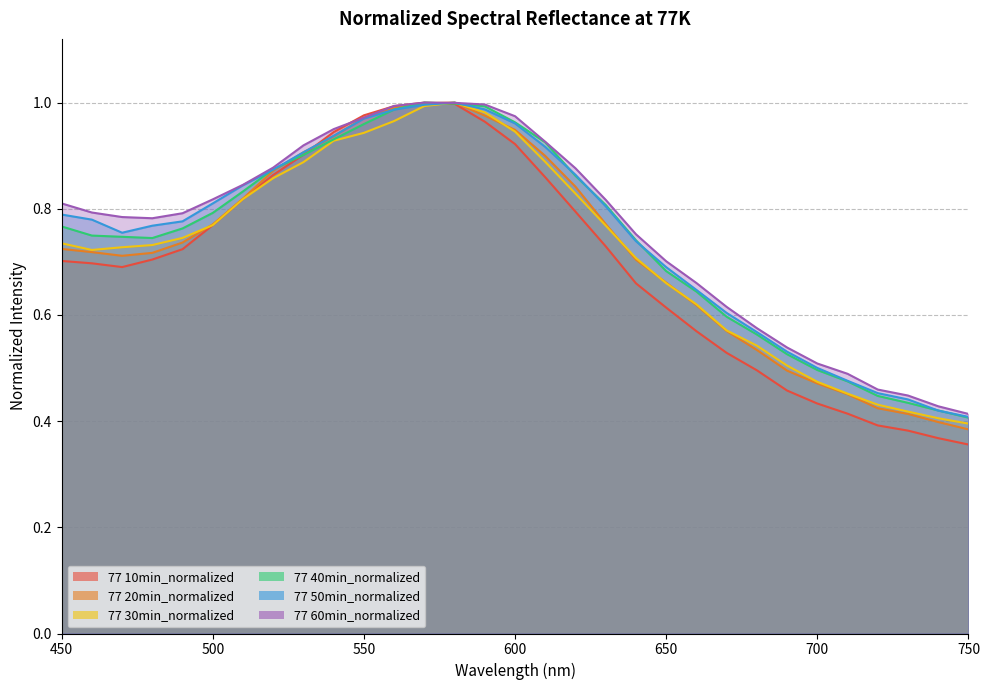

True or false: 77 50min_normalized has a value of 0.8 at 490.

True